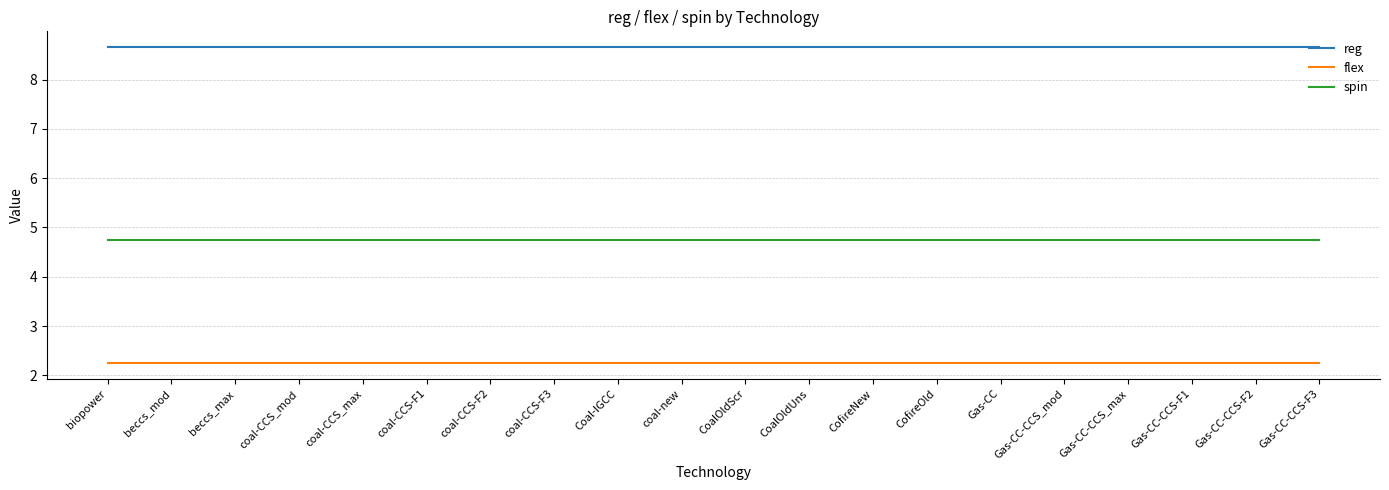

Rank the series by their maximum value, from highest to lowest.

reg, spin, flex